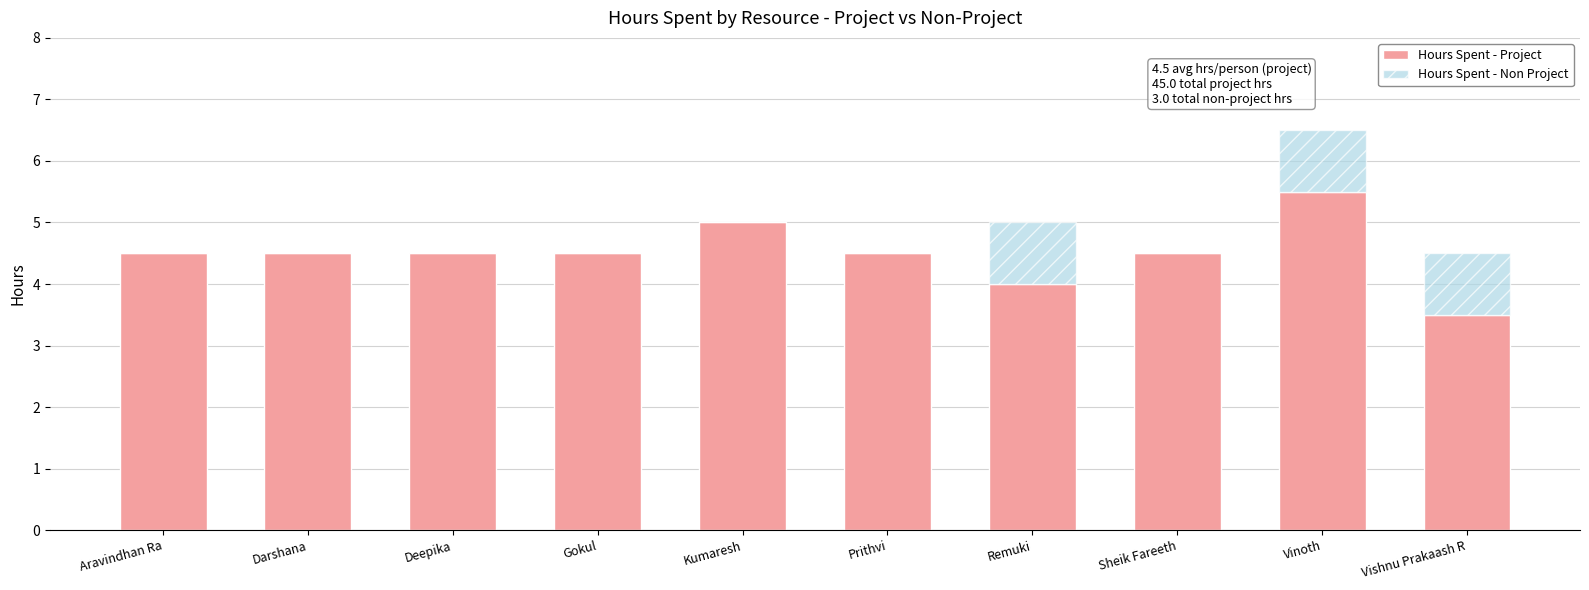

Are the bars horizontal?

No